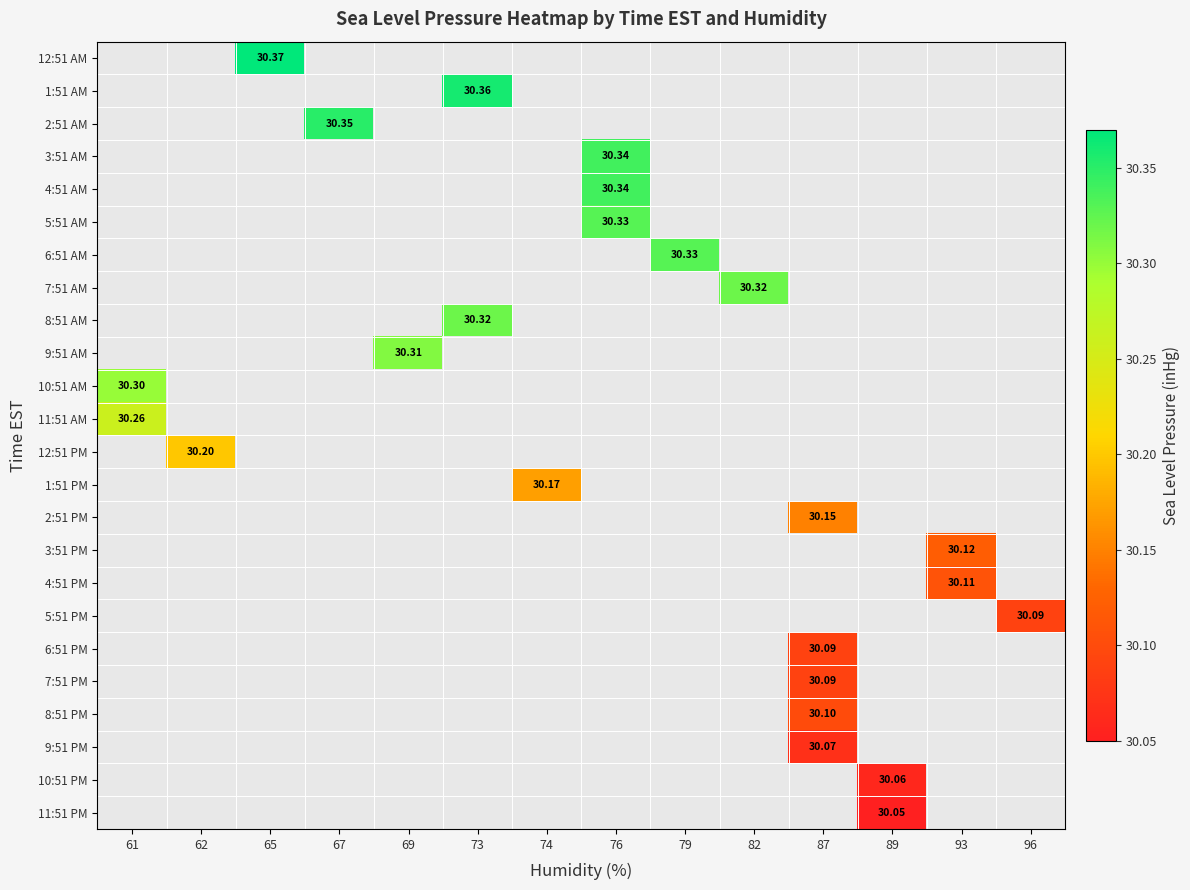

Between 87 and 79, which is larger?

79